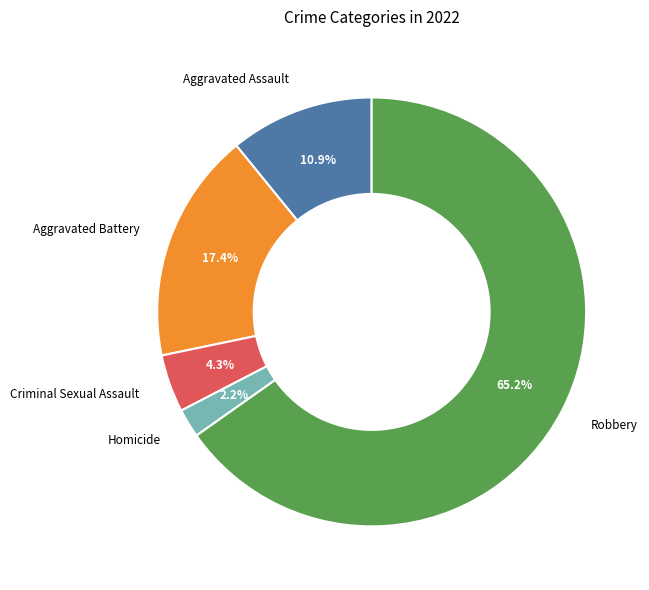

Between Aggravated Assault and Robbery, which is larger?

Robbery